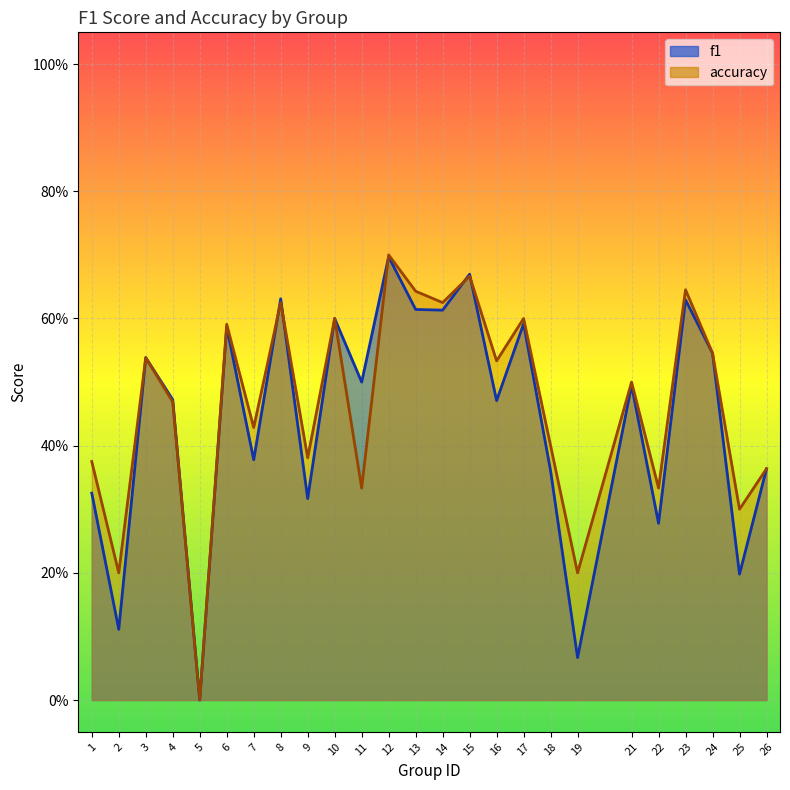

At which category does accuracy reach its first local peak?

3